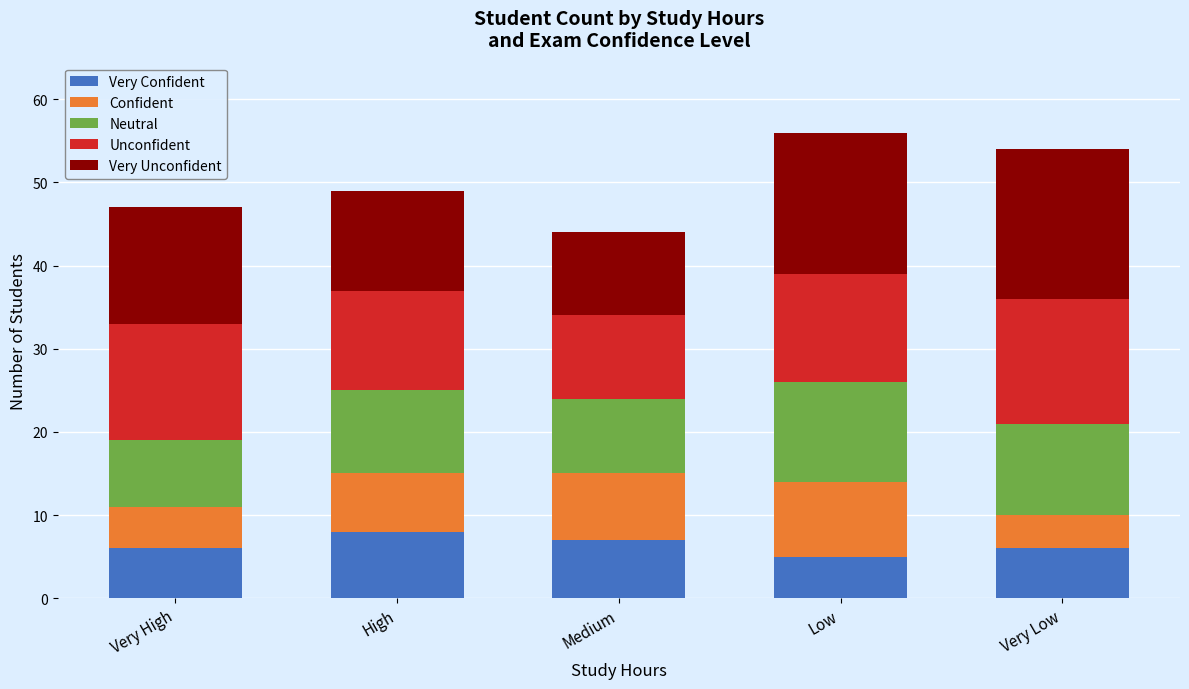

What is the total value across all series at High?

49